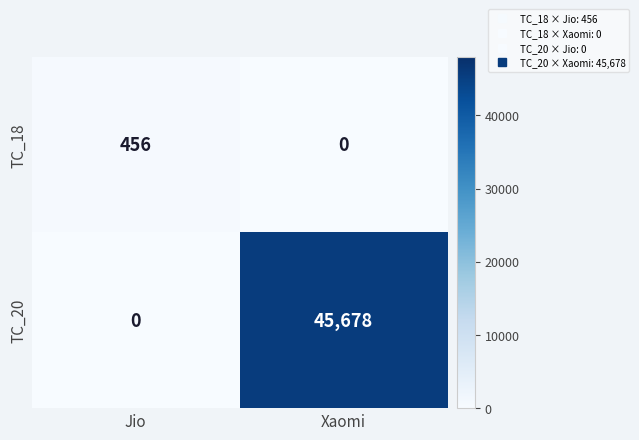

True or false: TC_18 has a value of 727 at Jio.

False